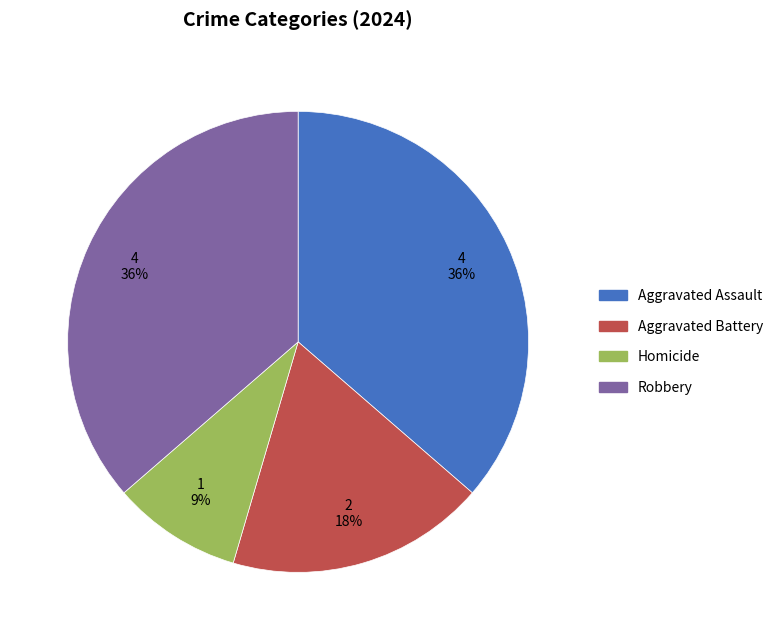

How many slices are in this pie chart?

4